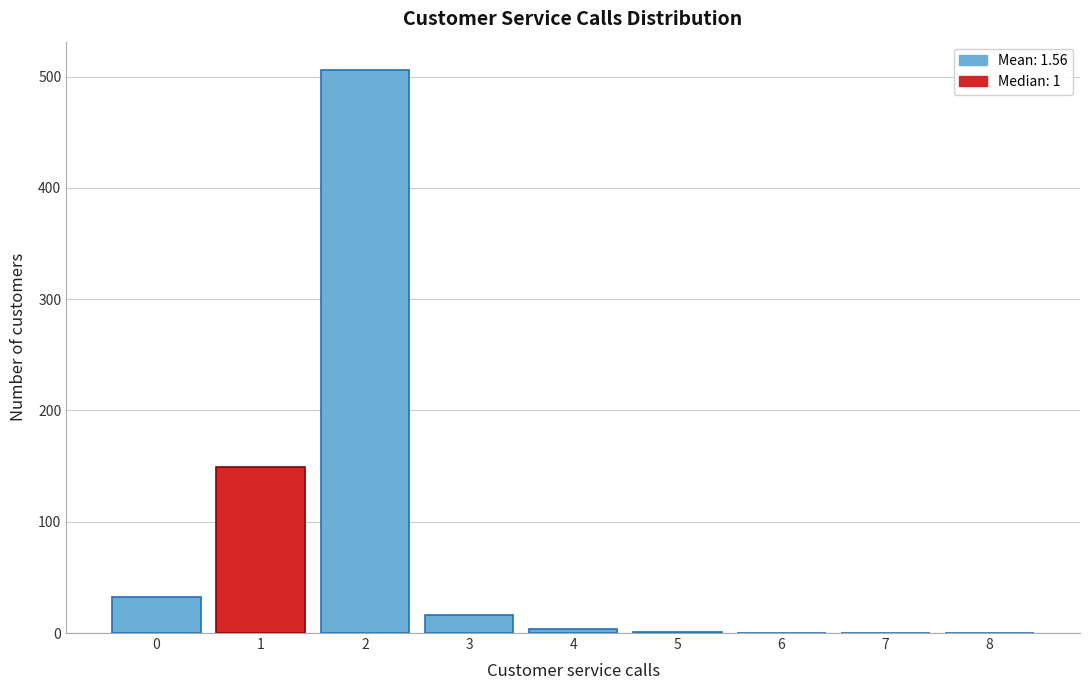

Is it true that the value at 3 is 16?

True